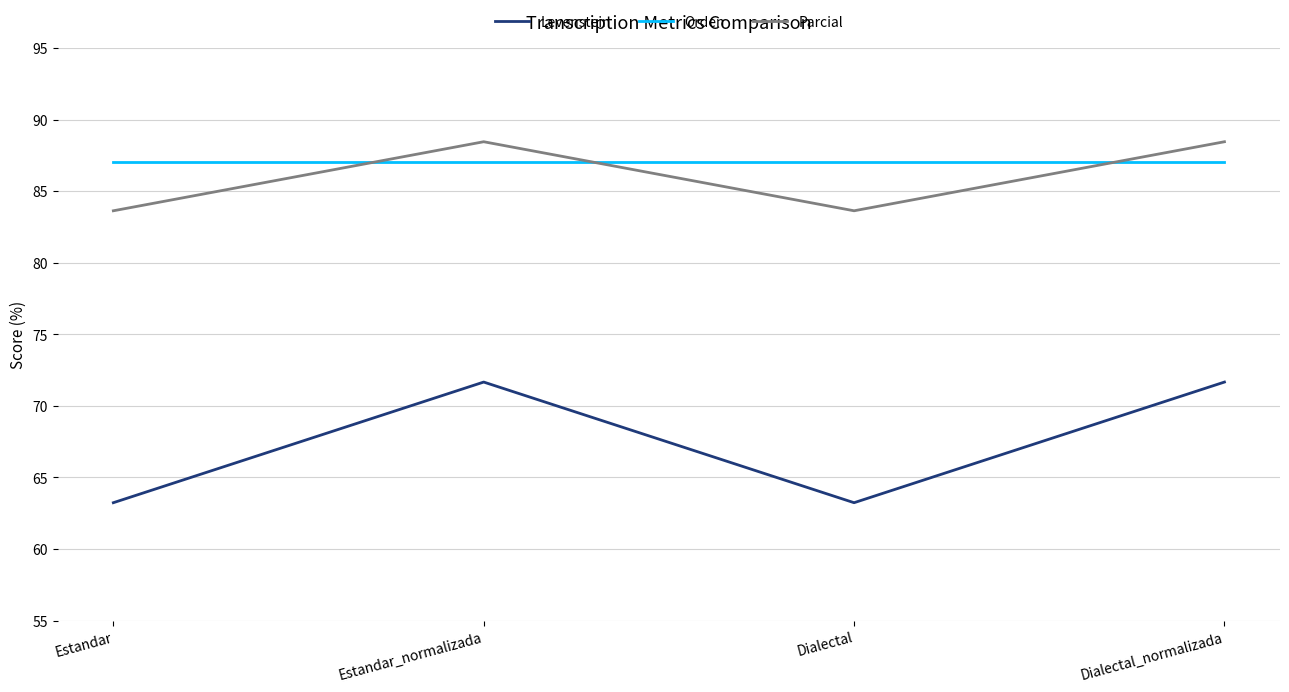

What is the average value of the Parcial series?

86.0